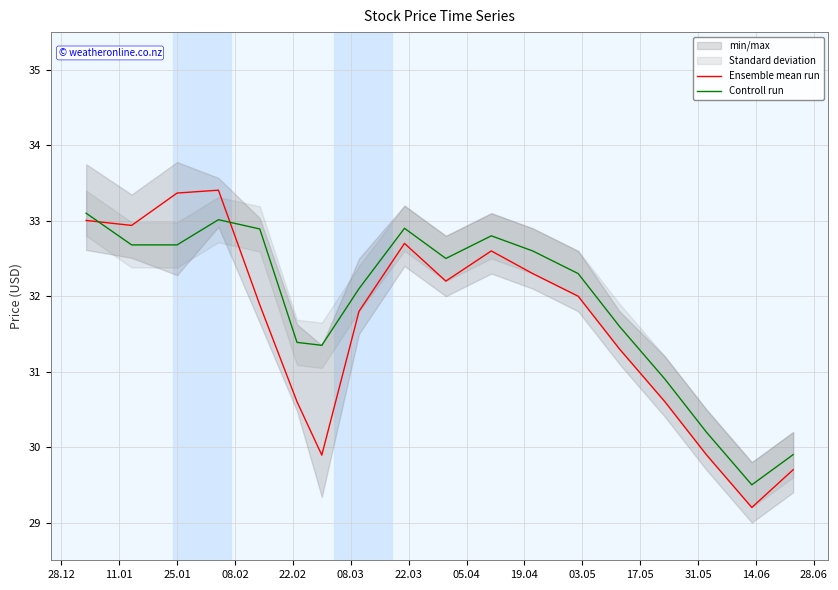

Which series has the largest total across all categories?

Controll run